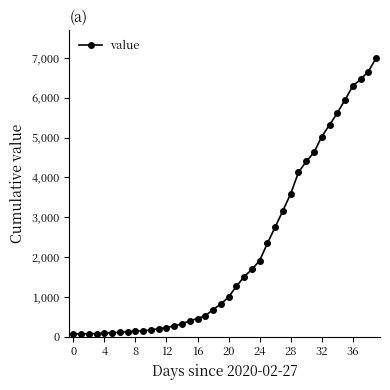

What is the average value?

2142